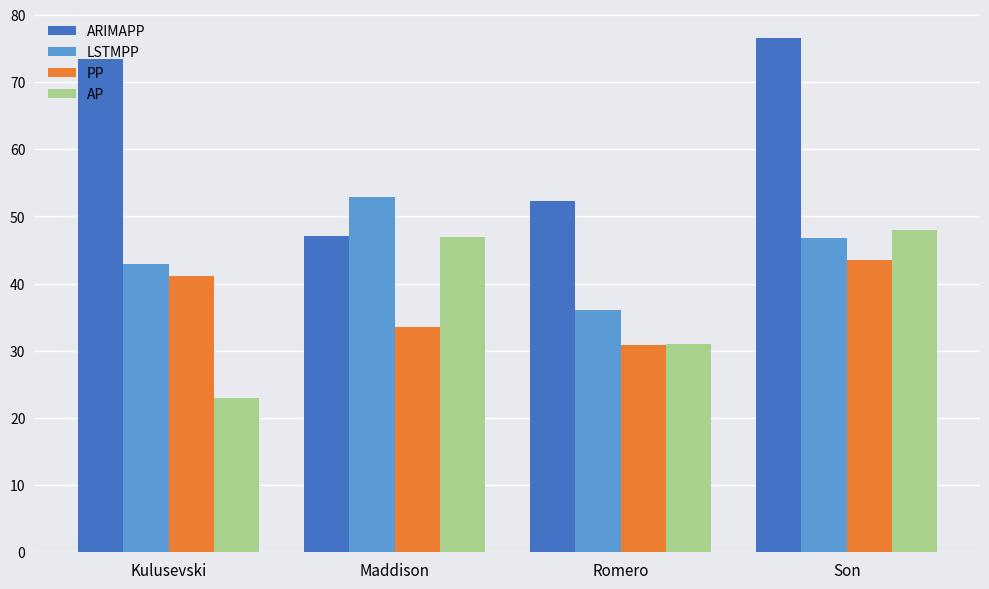

Which series has the largest range (max minus min)?

ARIMAPP